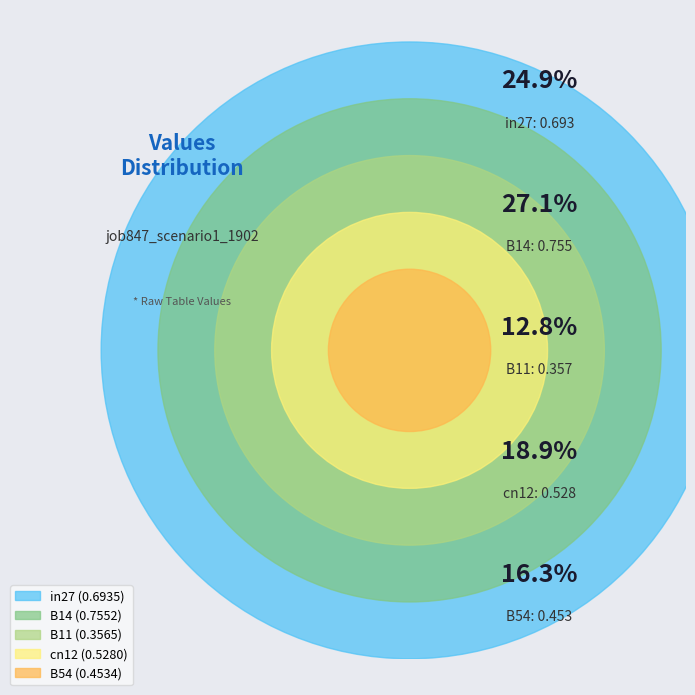

To the nearest percent, what is the combined percentage of B54 and in27?

41%